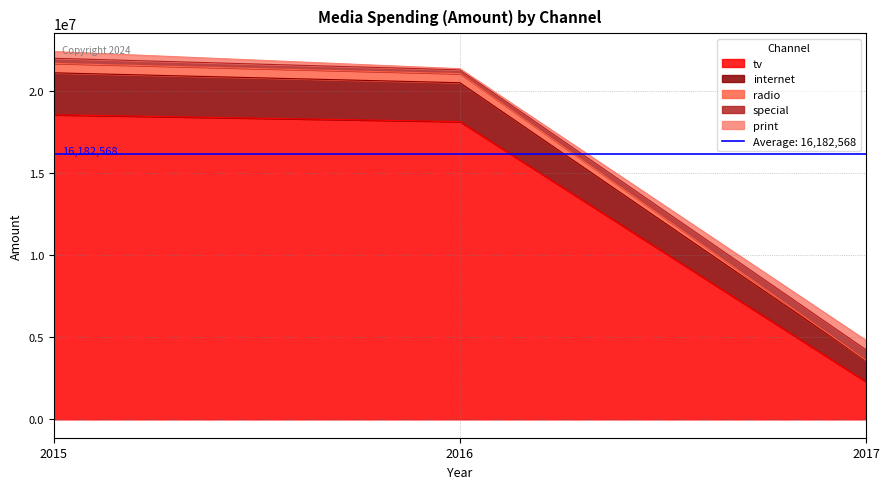

The value of tv at 2015 is 6755789.0. True or false?

False